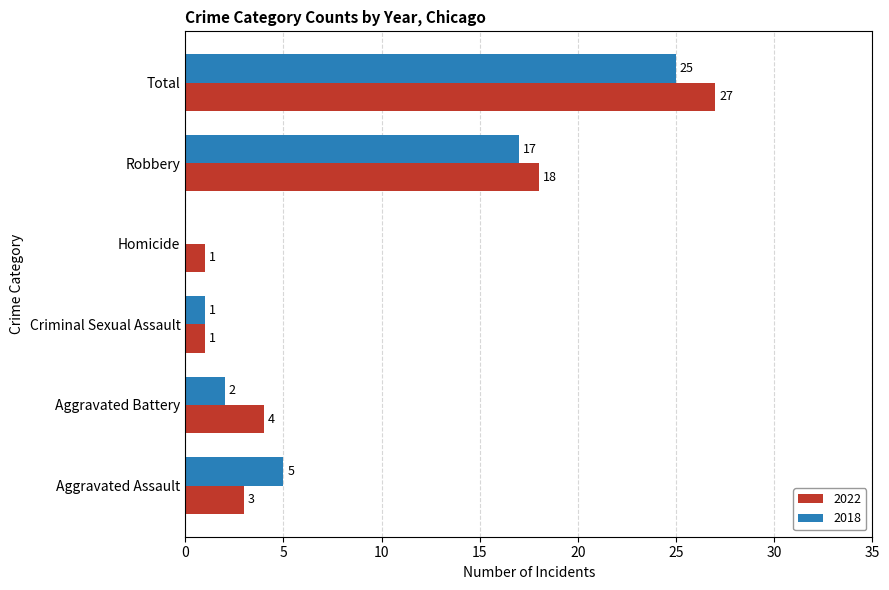

What are all the series names shown in the legend?

2022, 2018